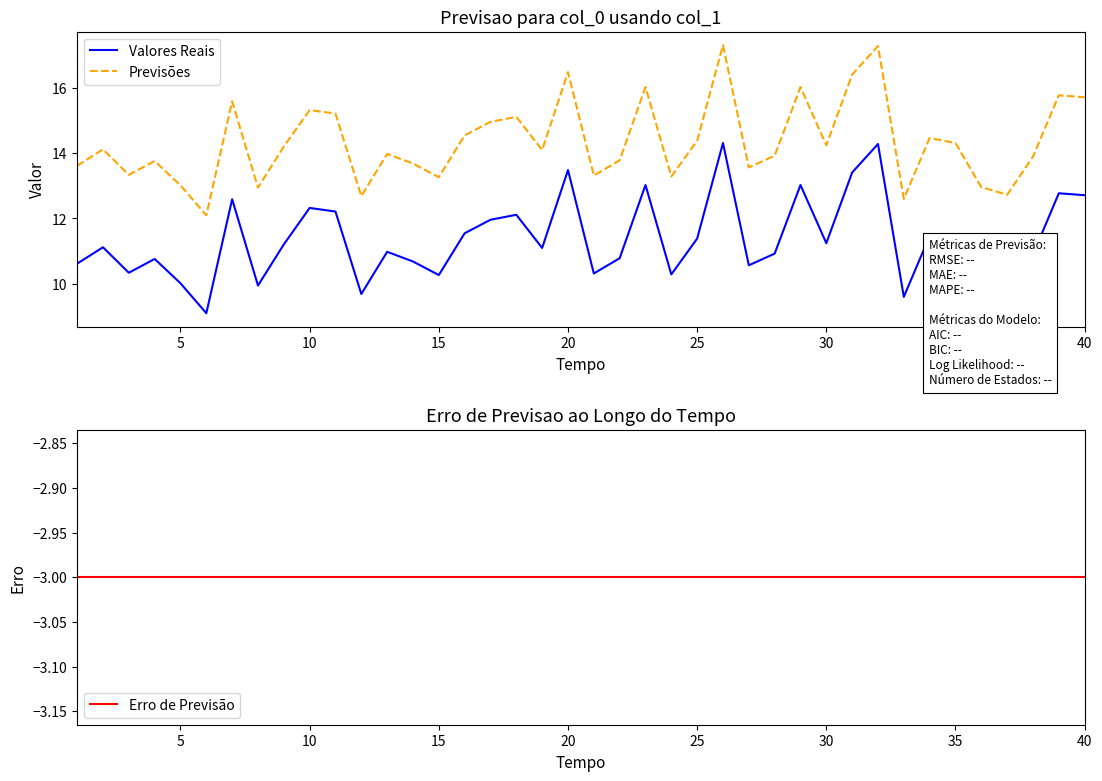

What is the lowest value of the Previsões series?

12.1